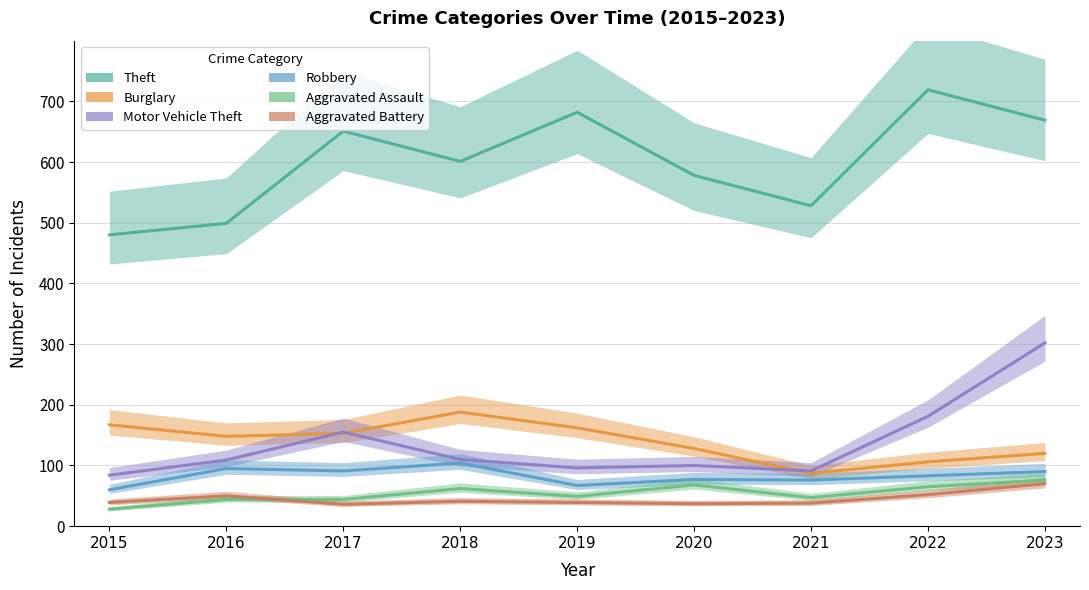

The value of Aggravated Assault at 2022 is 65. True or false?

True